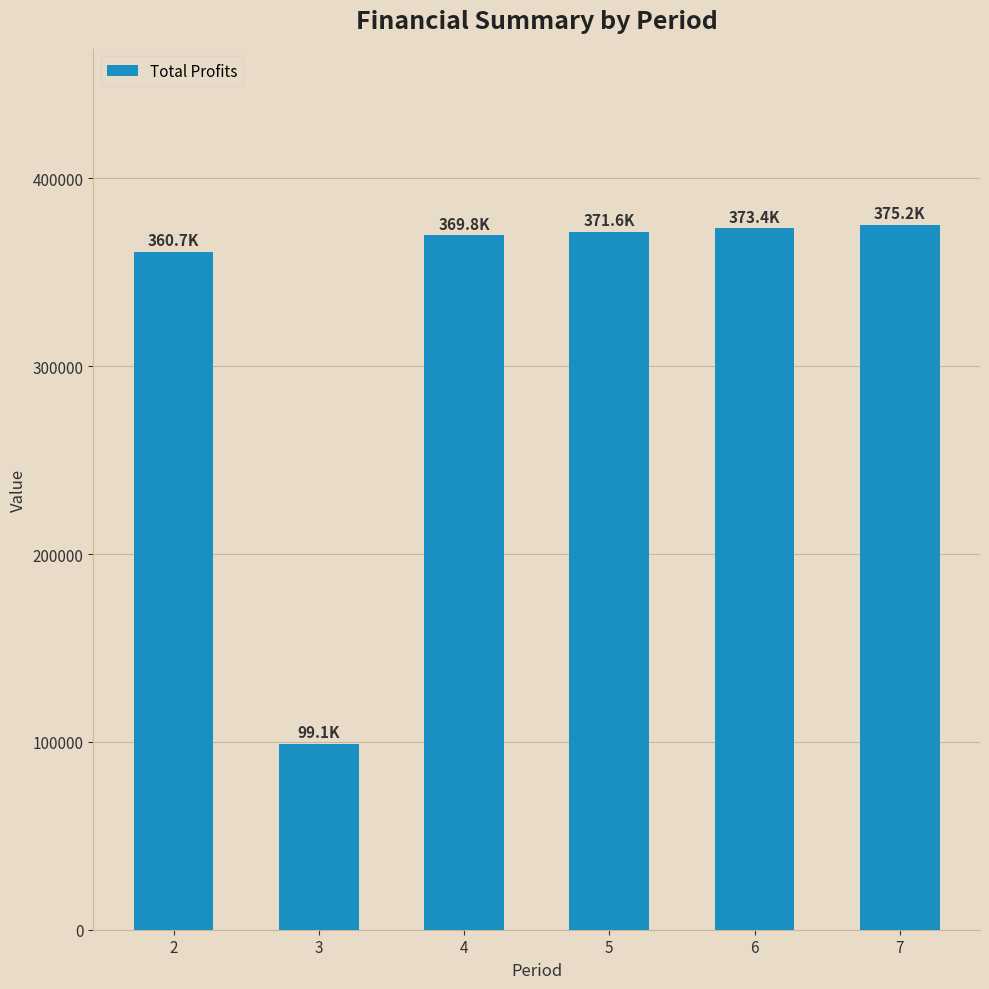

Which category has the lowest value across all series?

3